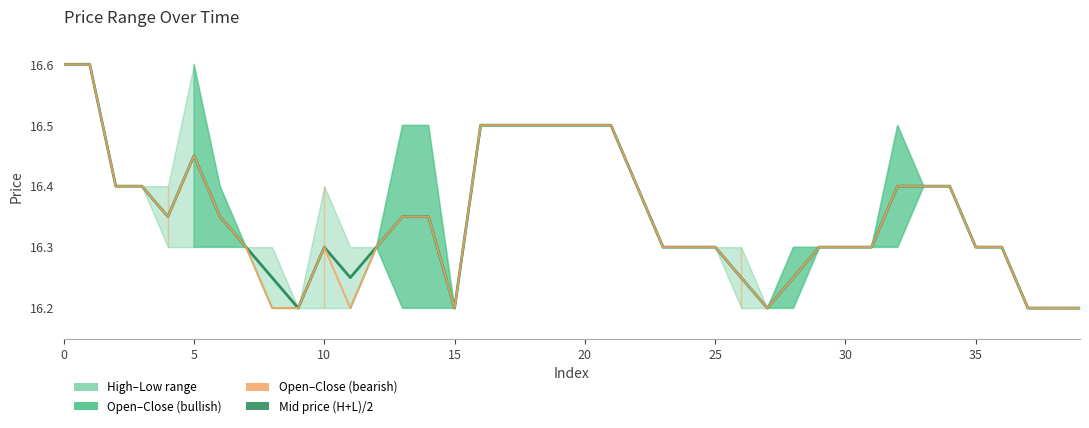

True or false: mid (high+low)/2 and mid (open+close)/2 cross at least once.

False